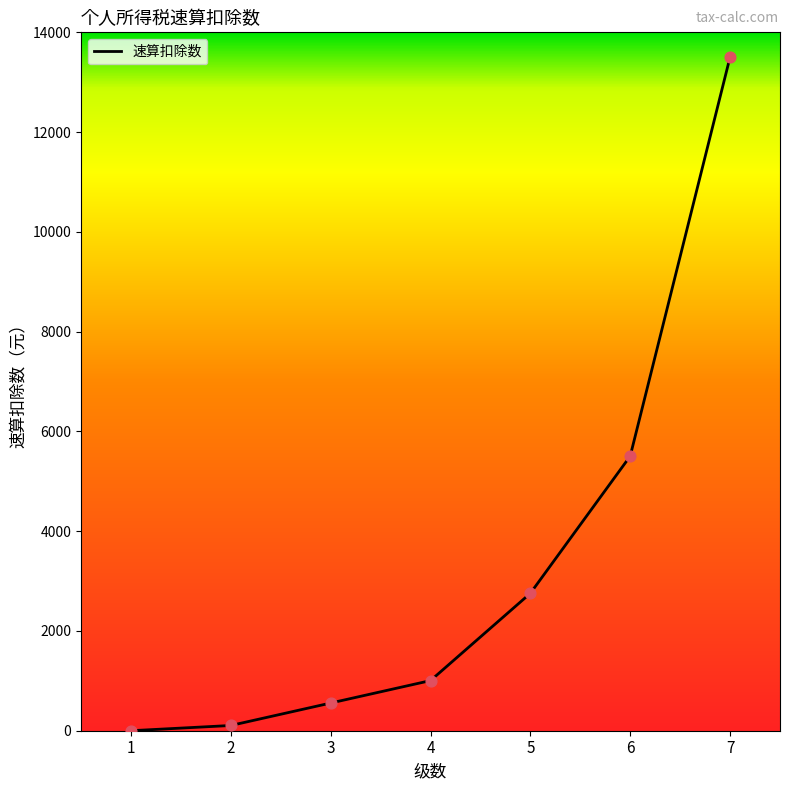

Between 3 and 2, which is larger?

3